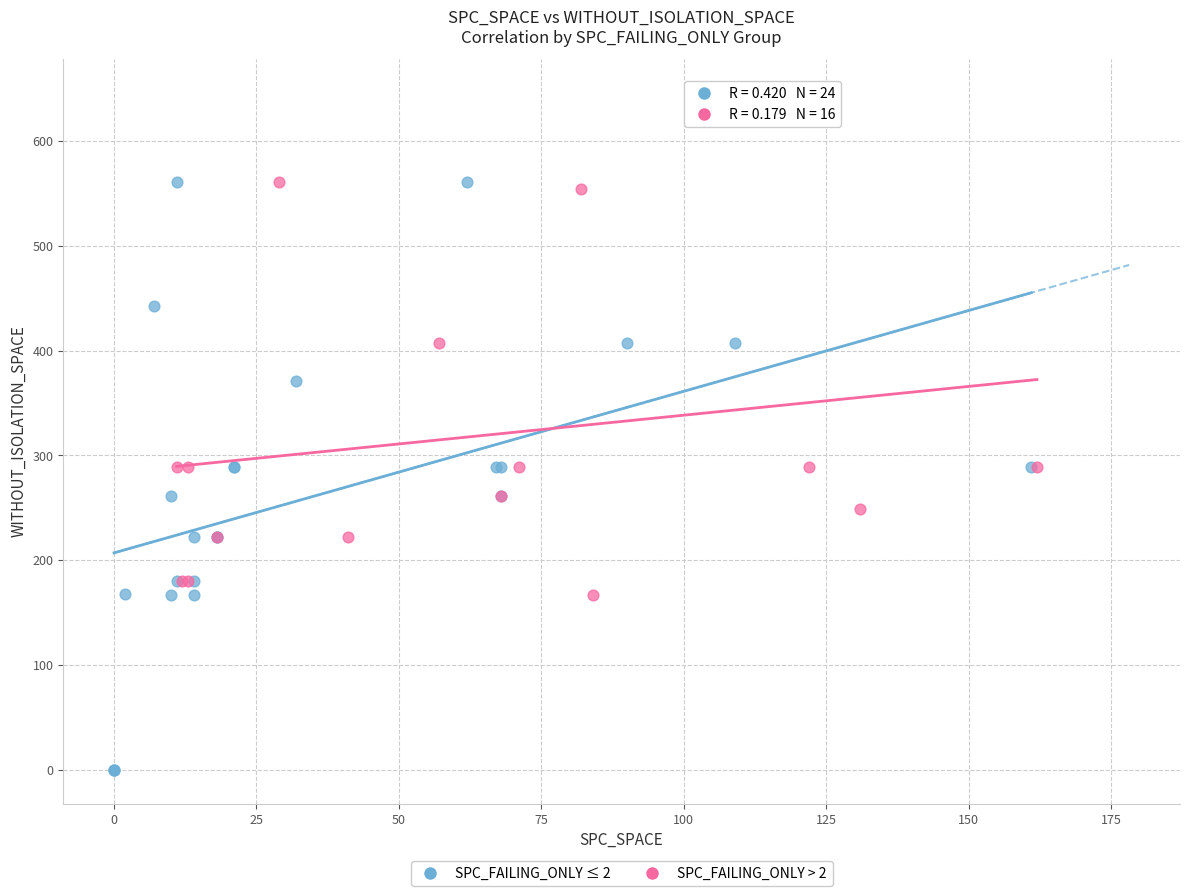

Which series has the widest spread of Y values?

SPC_FAILING_ONLY ≤ 2